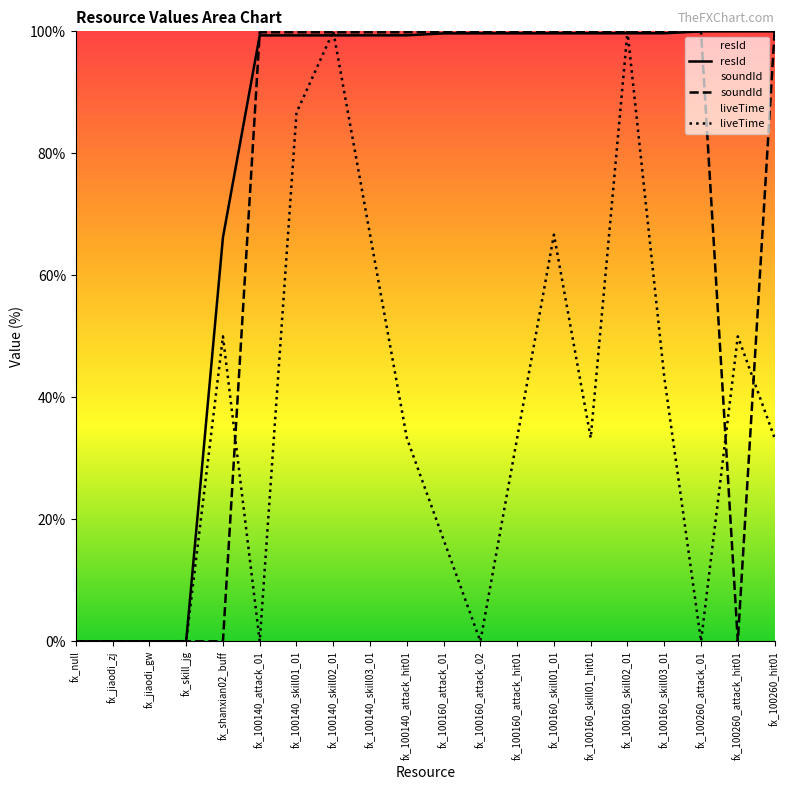

Does the chart have visible grid lines?

No